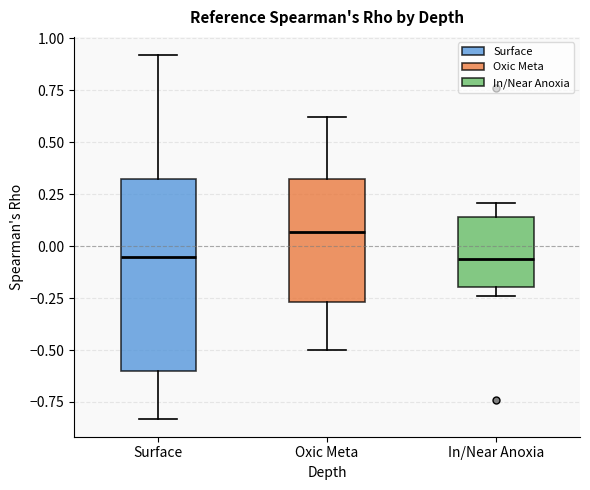

Comparing the boxes themselves (not the whiskers), which one is the tallest?

Surface